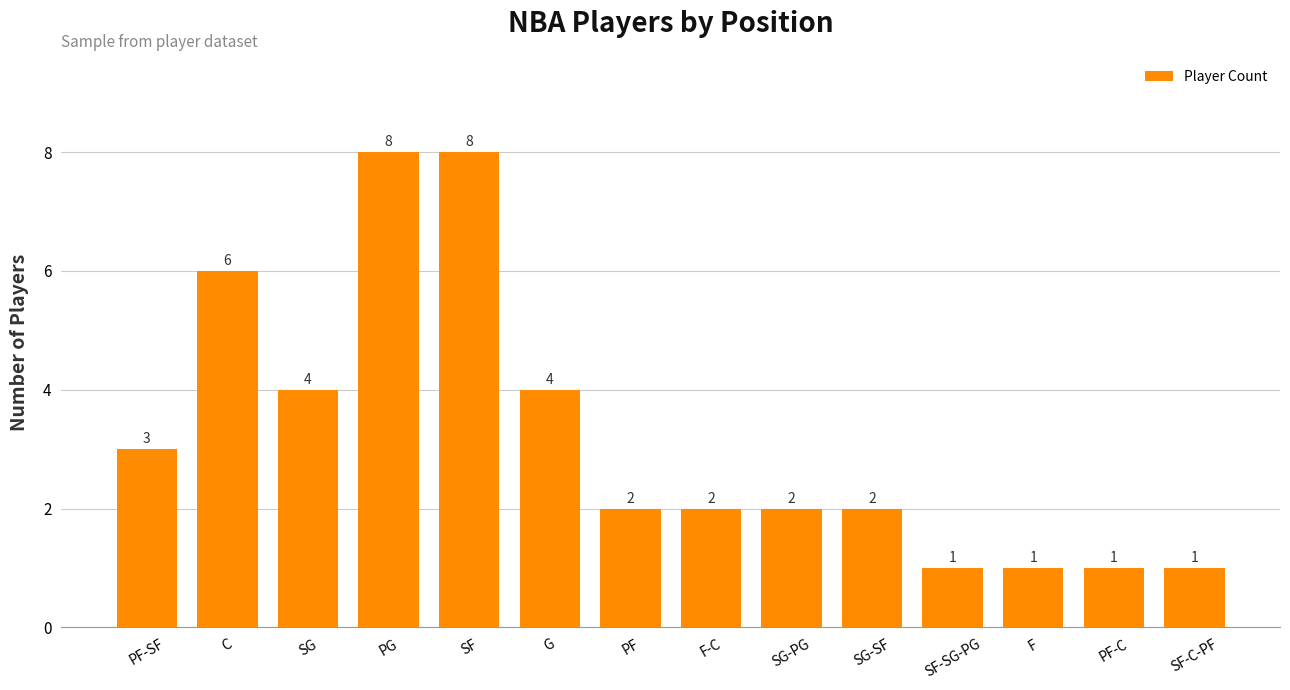

What is the change in value from SG to F-C?

-2